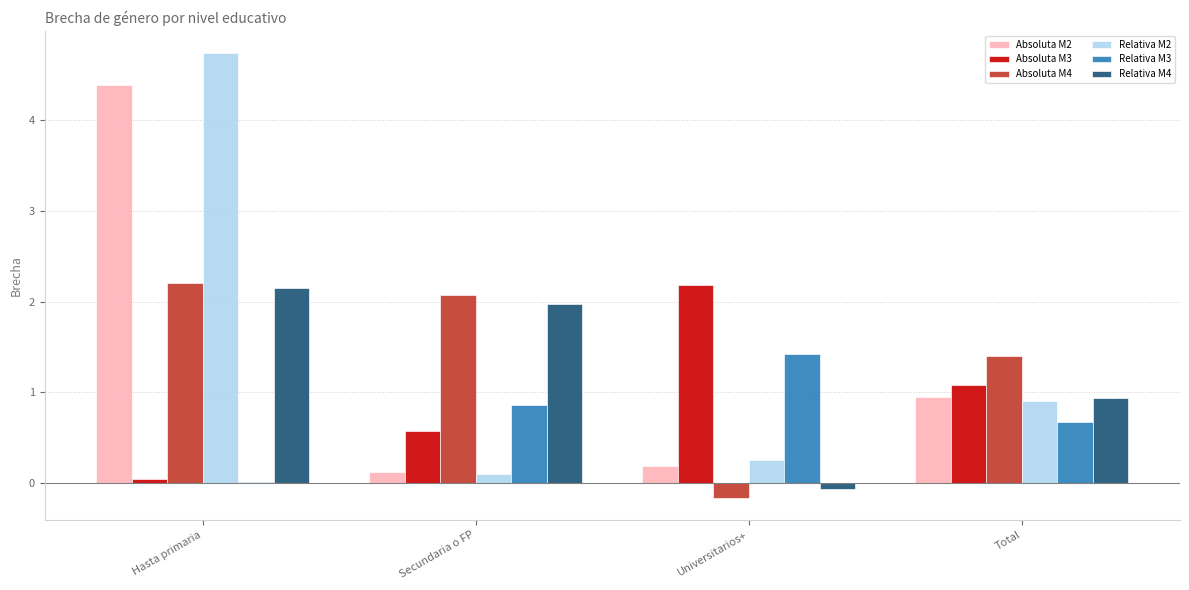

What is the sum of all Absoluta M4 values?

5.5